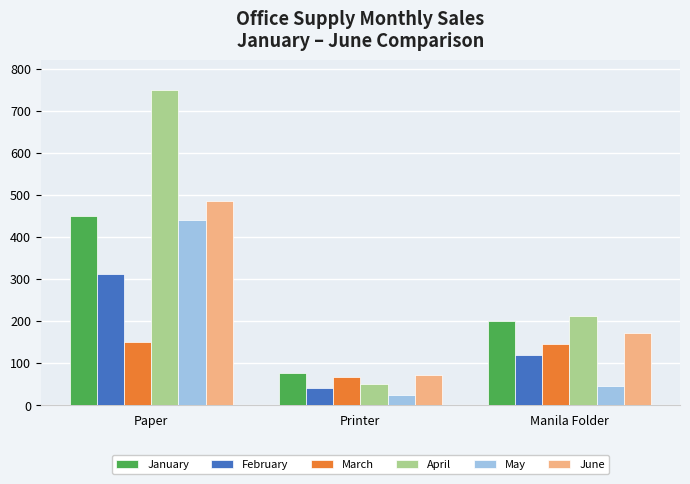

What position from the right is Printer?

2